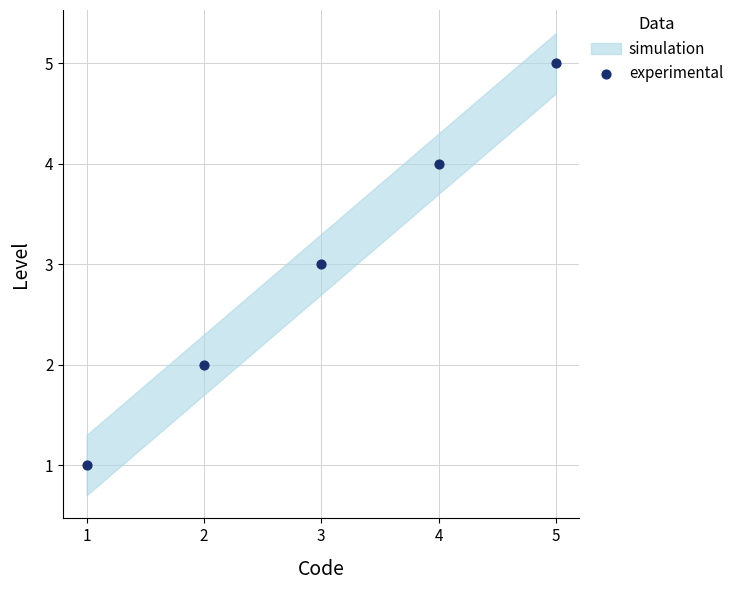

What is the average Y value?

3